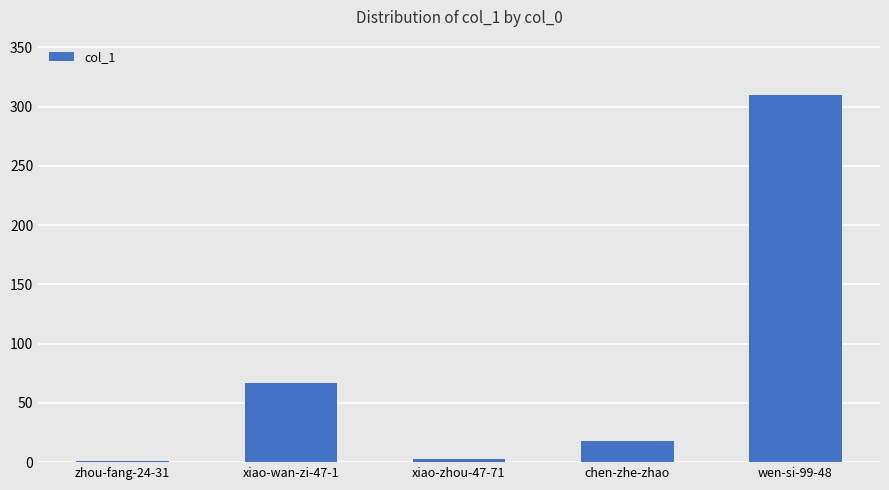

What is the change in value from xiao-wan-zi-47-1 to chen-zhe-zhao?

-49